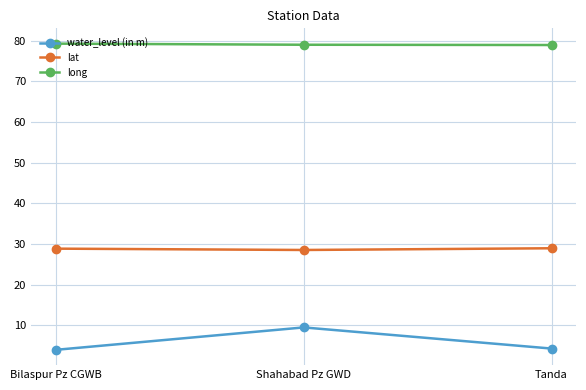

How many lines are shown in the chart?

3